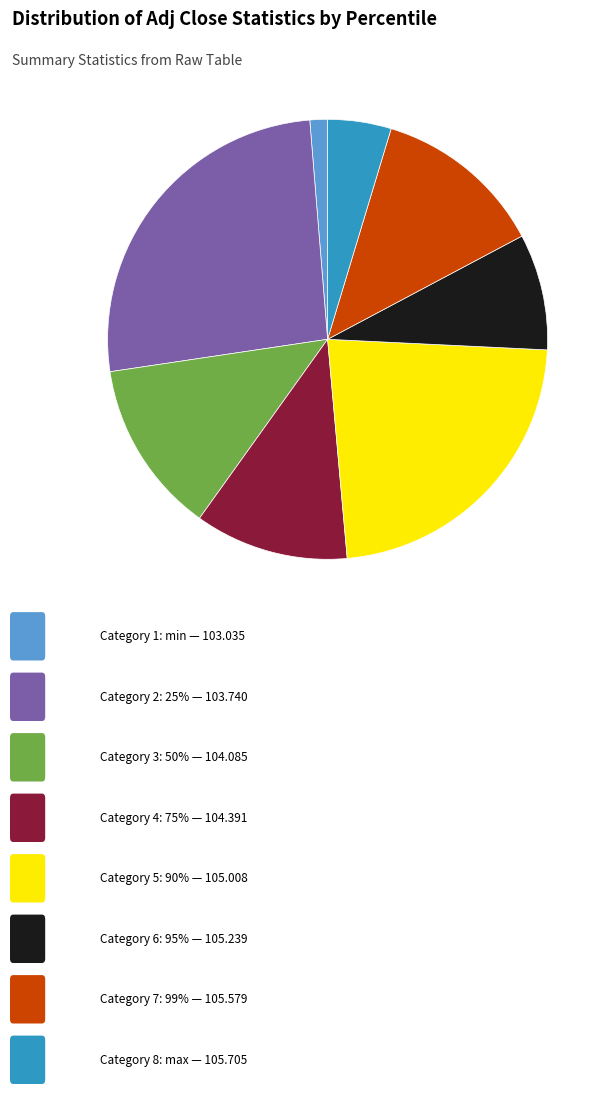

Does any single category account for the majority?

No